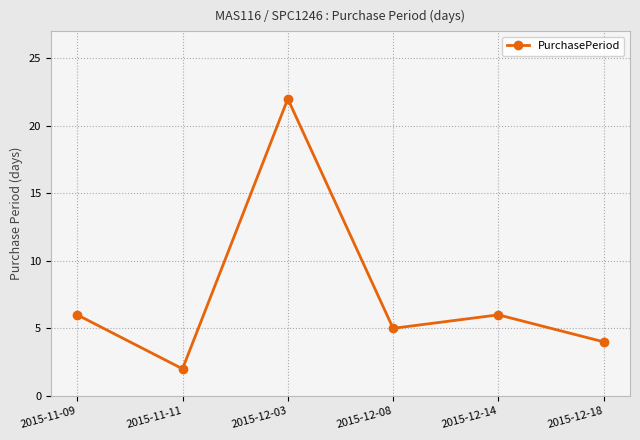

Which category has the lowest value across all series?

2015-11-11